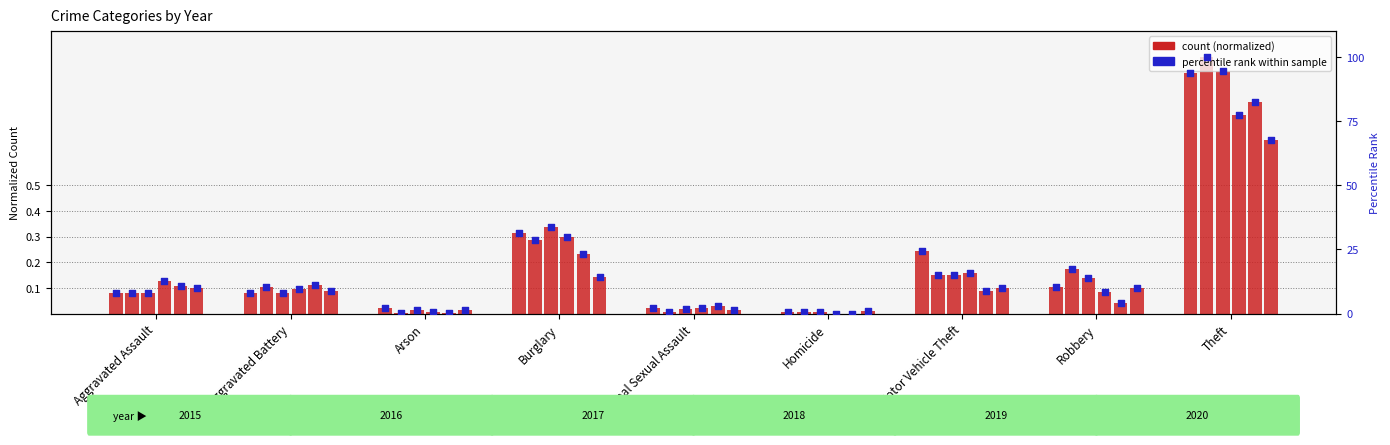

What is the change in value from Criminal Sexual Assault to Theft?

+66.2